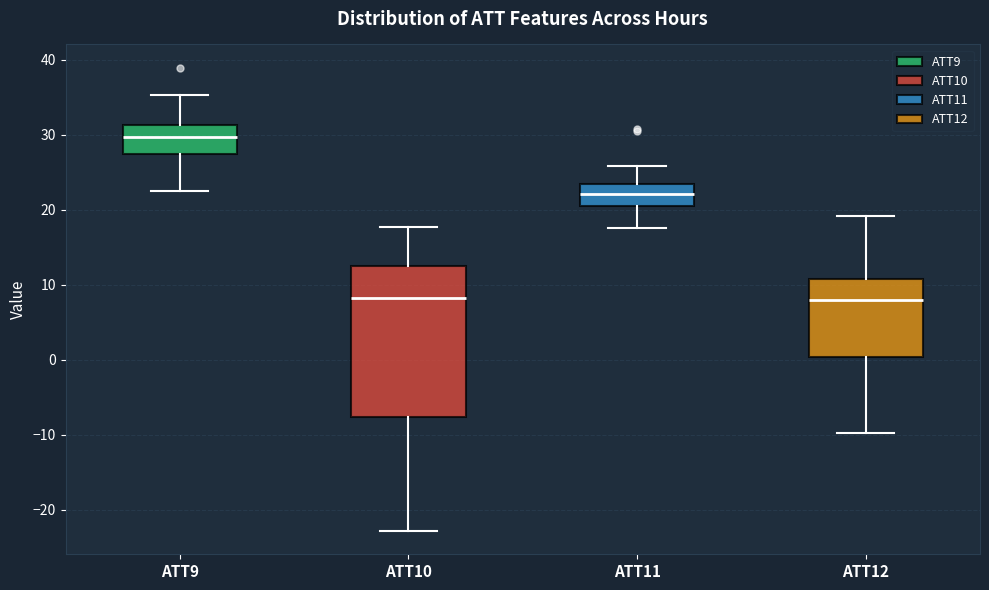

Where is the lower edge of the box for ATT10 on the y-axis? The values are not printed on the chart, so give them approximately, as read against the axis.

-8